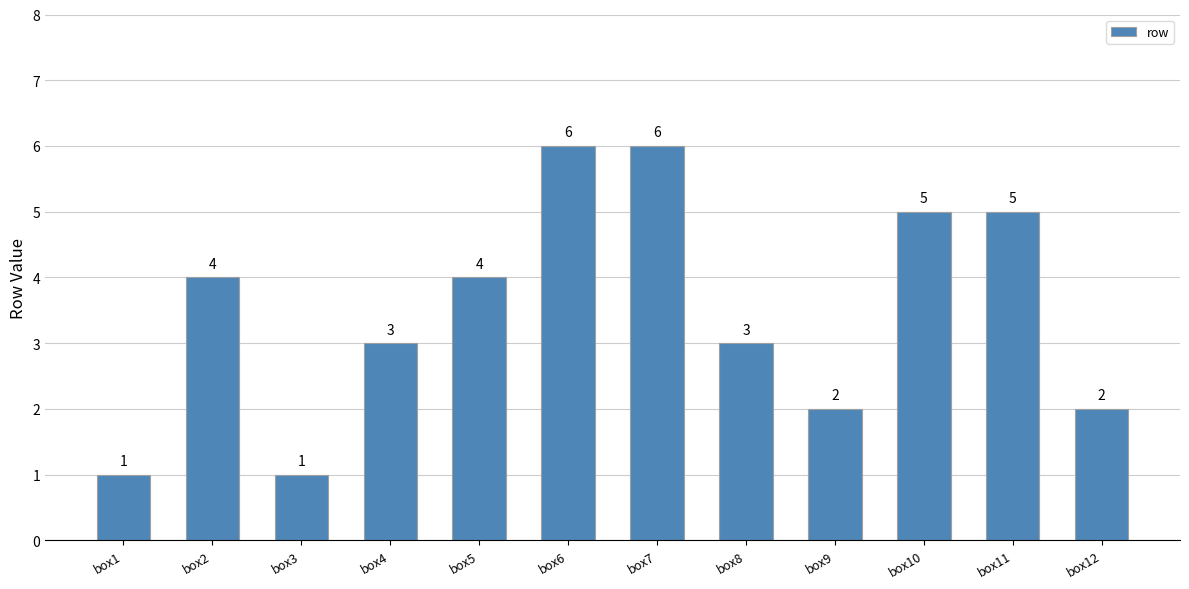

Reading left to right, extract all data points from this chart.

box1=1	box2=4	box3=1	box4=3	box5=4	box6=6	box7=6	box8=3	box9=2	box10=5	box11=5	box12=2